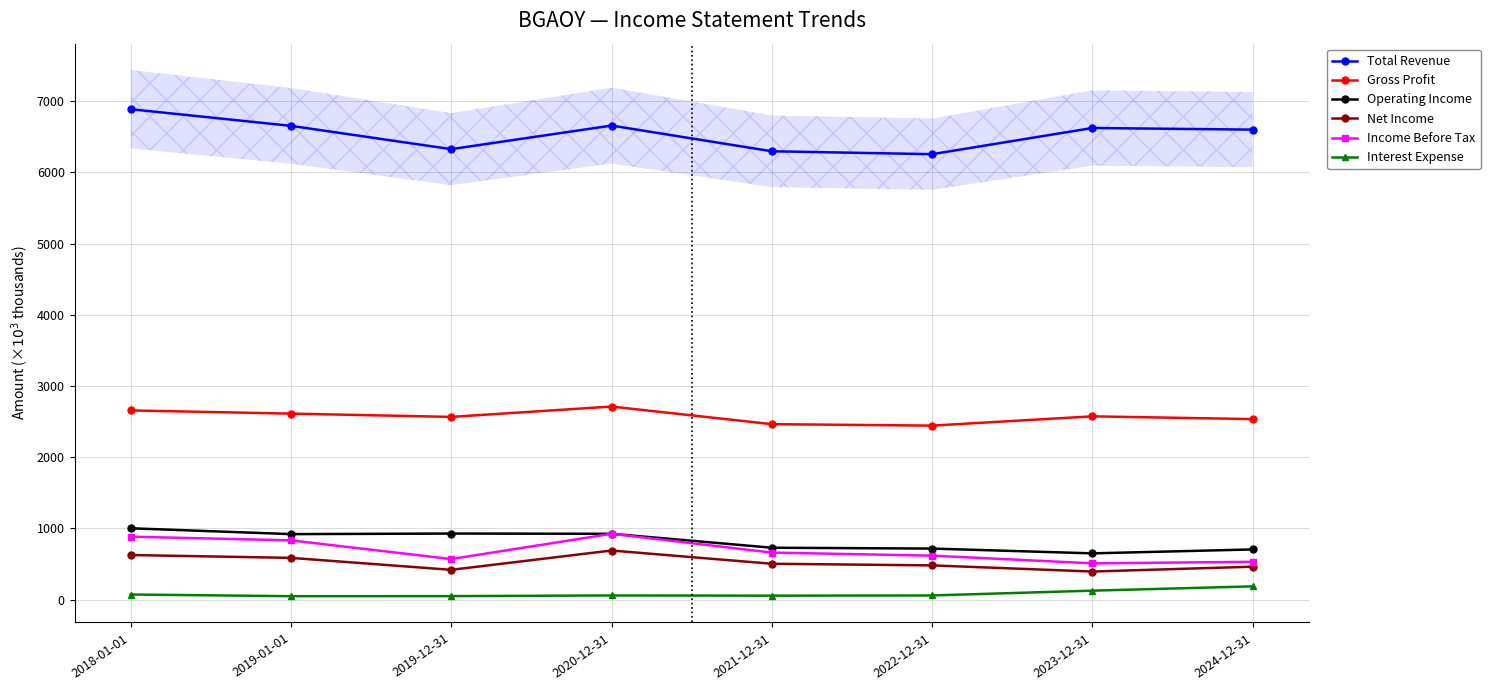

What are all the series names shown in the legend?

Total Revenue, Gross Profit, Operating Income, Net Income, Income Before Tax, Interest Expense